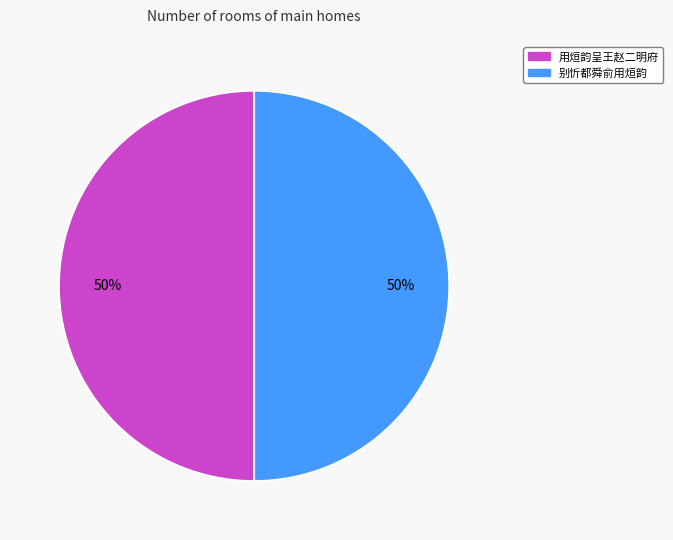

To the nearest percent, what is the combined percentage of 别忻都舜俞用烜韵 and 用烜韵呈王赵二明府?

100%